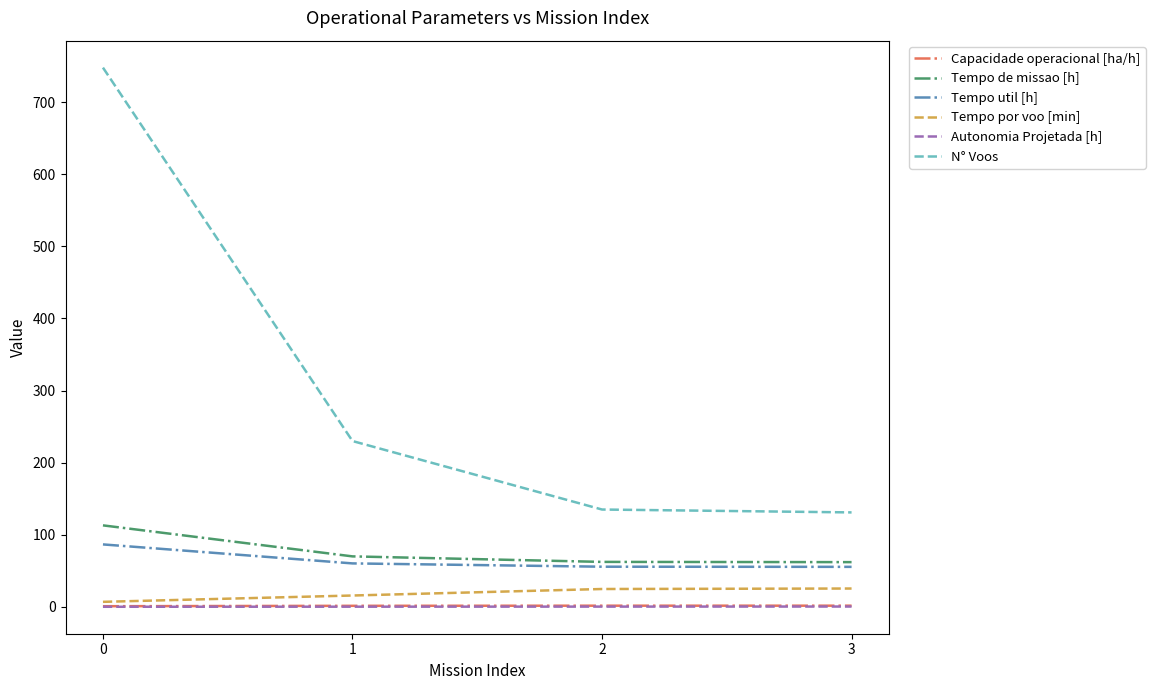

True or false: Tempo util [h] and N° Voos intersect in this chart.

False